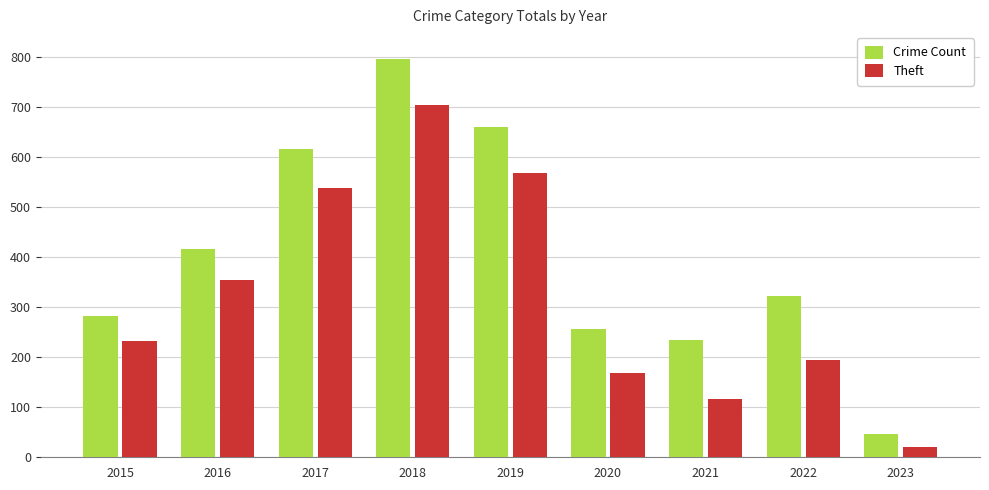

Which category has the highest value across all series?

2018